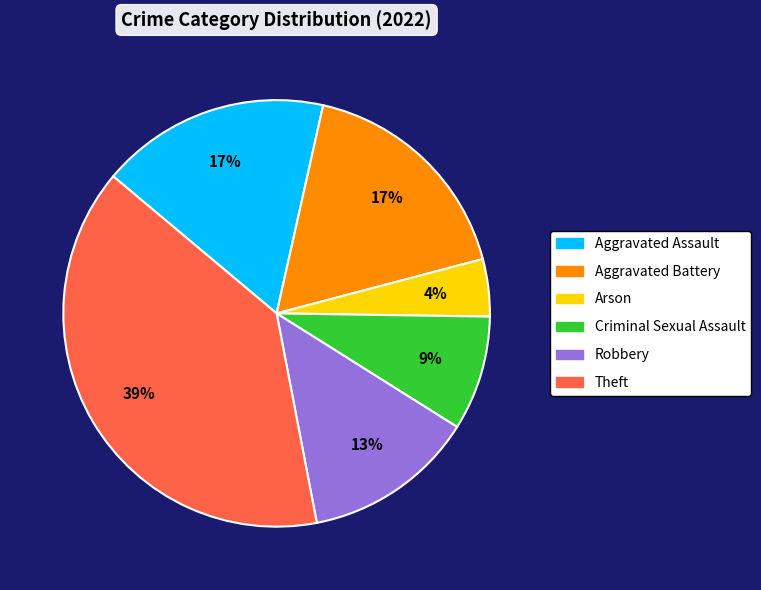

To the nearest percent, what is the average slice percentage?

17%